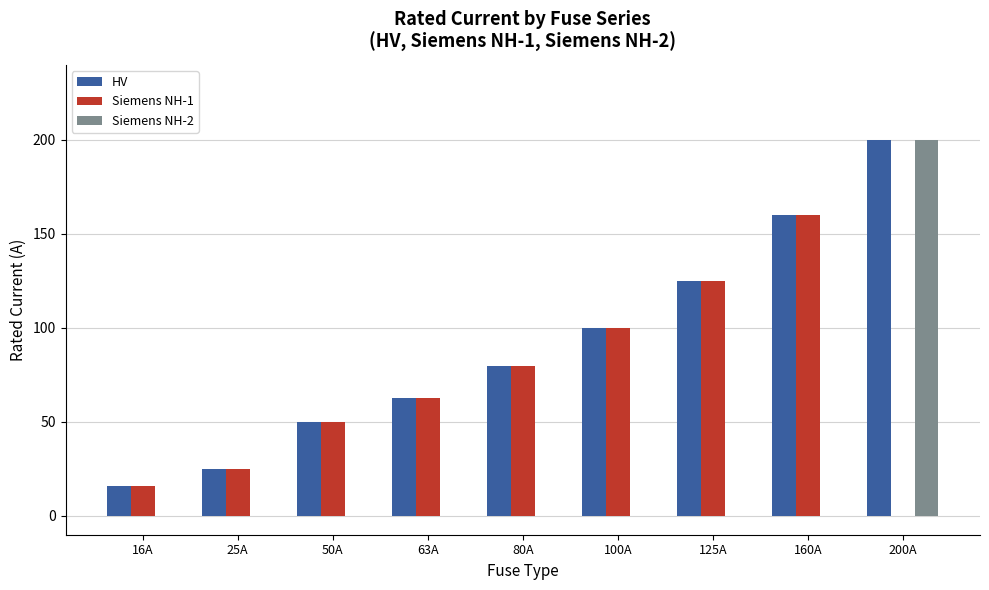

Where is HV nearest to the value 108?

100A